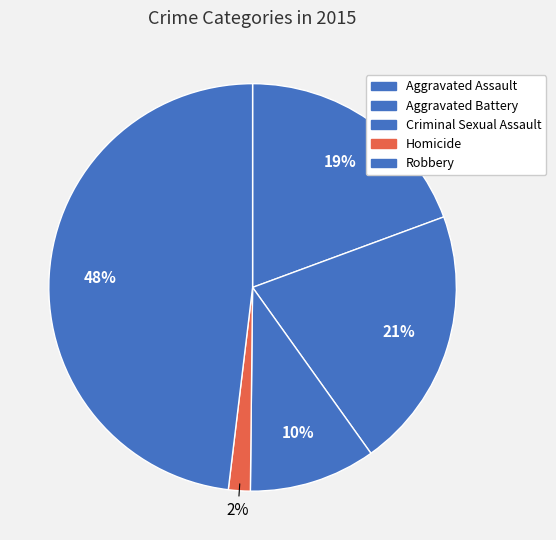

Does Aggravated Battery represent more than half of the total?

No